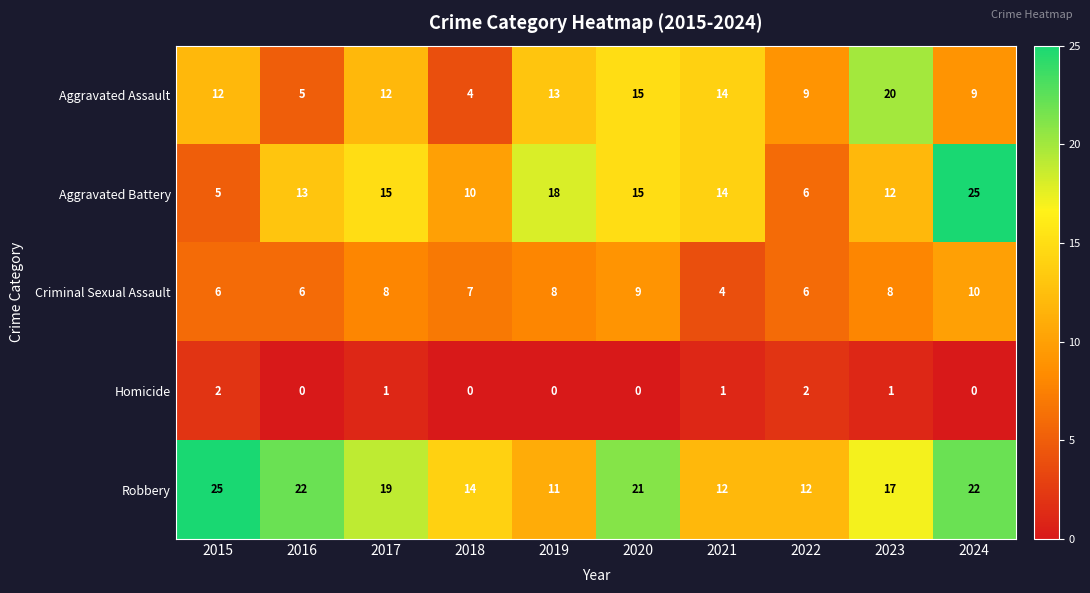

Between 2018 and 2024, which series saw the biggest shift?

Aggravated Battery